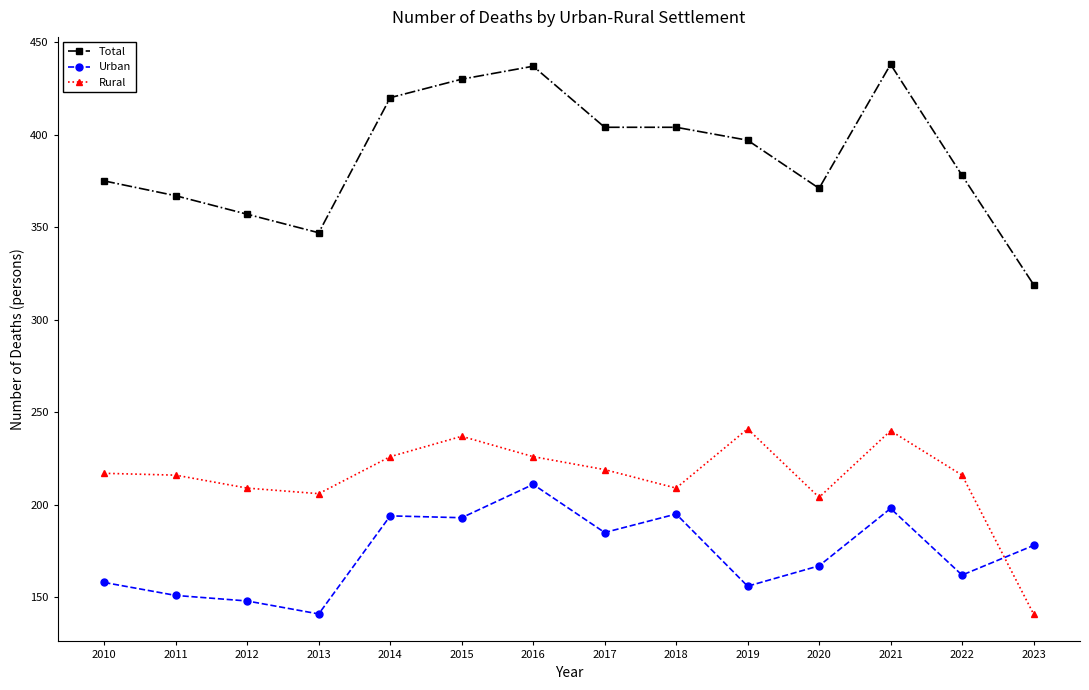

True or false: Rural has more than 2 points higher than both neighbors.

True